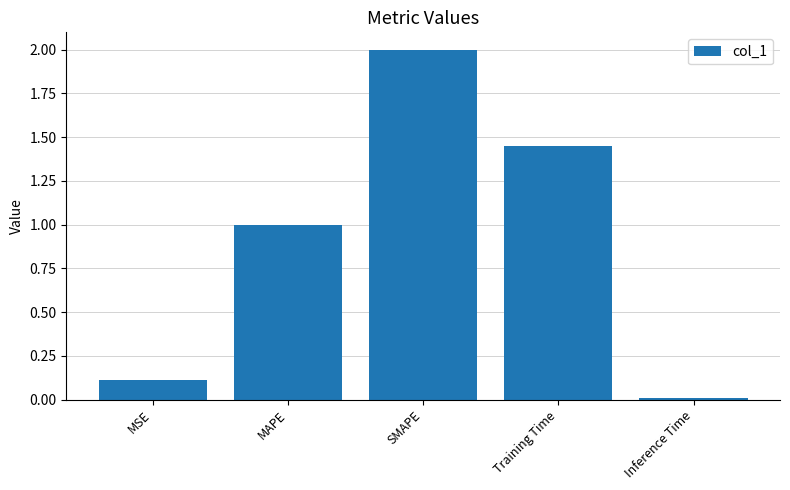

What position from the right is Training Time?

2